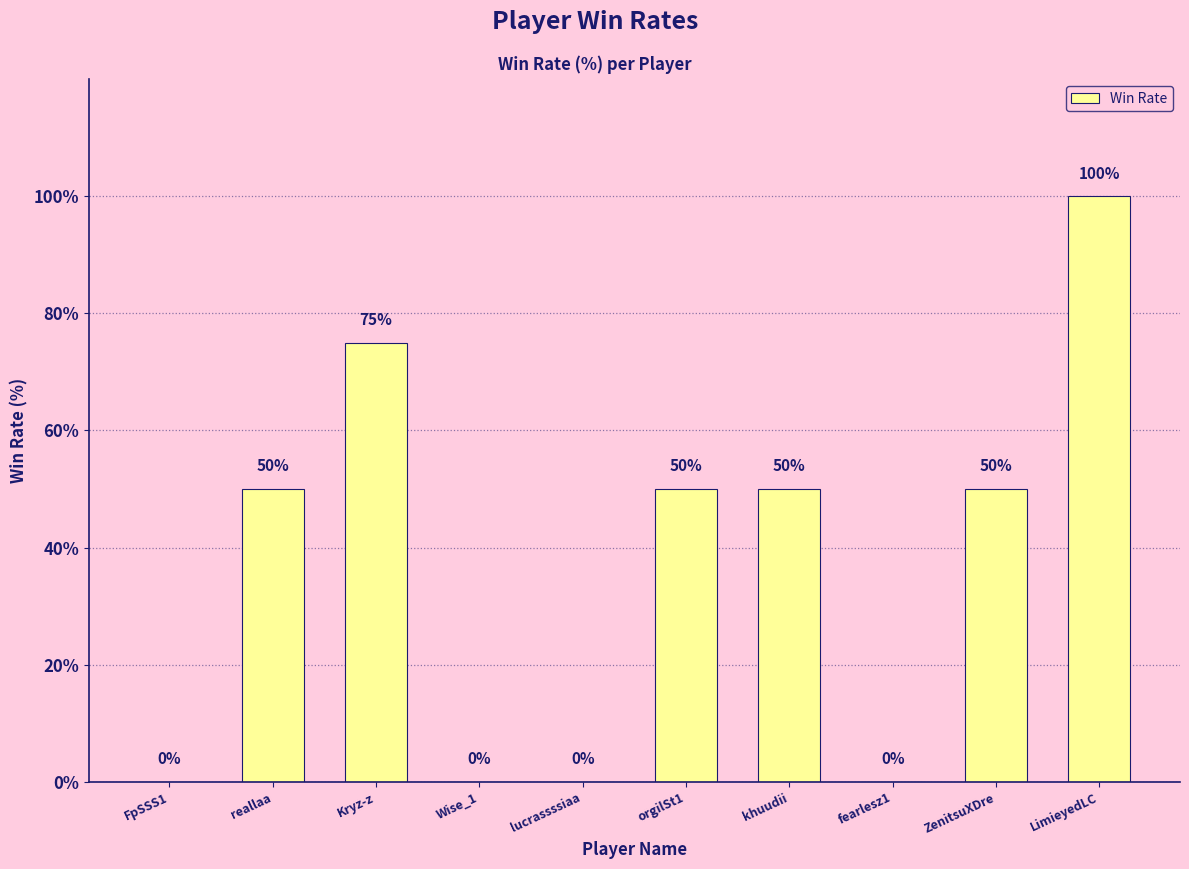

What value does the data have at orgilSt1, to the nearest 50?

50